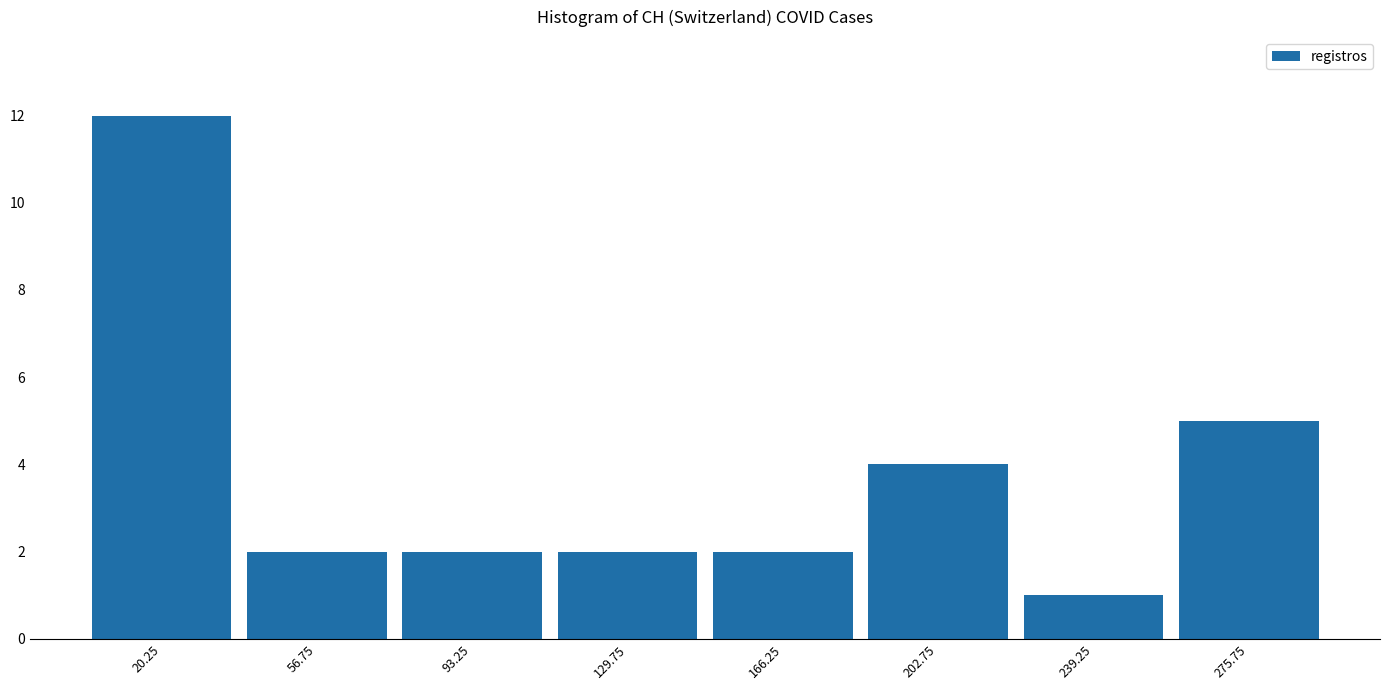

Reading left to right, transcribe this chart: for each bar, give the range it covers on the x-axis and its height. Neither the bar edges nor the heights are printed on the chart, so give them approximately, as read against the axes.

2.0 to 38.5: 12
38.5 to 75.0: 2
75.0 to 111.5: 2
111.5 to 148.0: 2
148.0 to 184.5: 2
184.5 to 221.0: 4
221.0 to 257.5: 1
257.5 to 294.0: 5